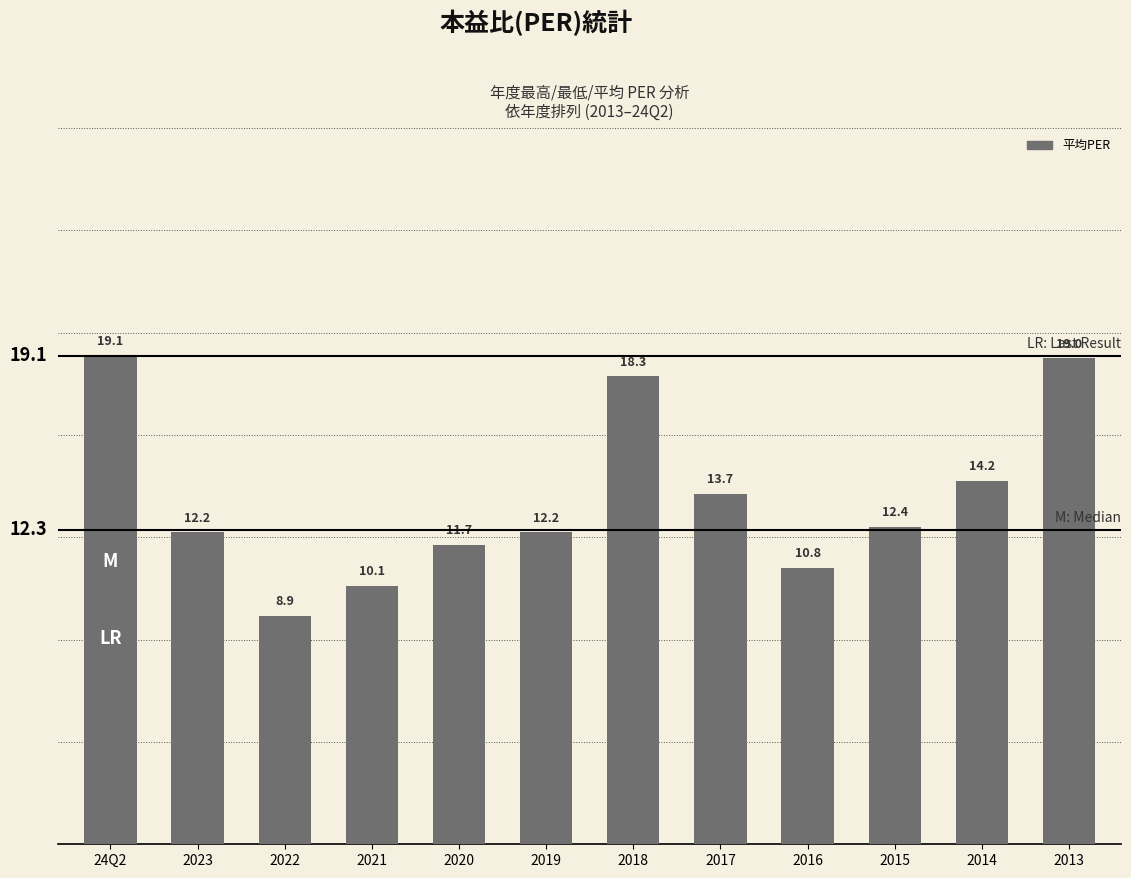

Reading left to right, extract all data points from this chart.

最高PER: 24.6	18.1	10.7	12.1	14.2	15.5	24.6	17.5	14.3	14.0	15.3	20.5
最低PER: 14.6	8.8	7.8	9.0	7.6	9.1	13.9	10.7	9.1	8.3	12.9	17.2
平均PER: 19.1	12.2	8.9	10.1	11.7	12.2	18.3	13.7	10.8	12.4	14.2	19.0